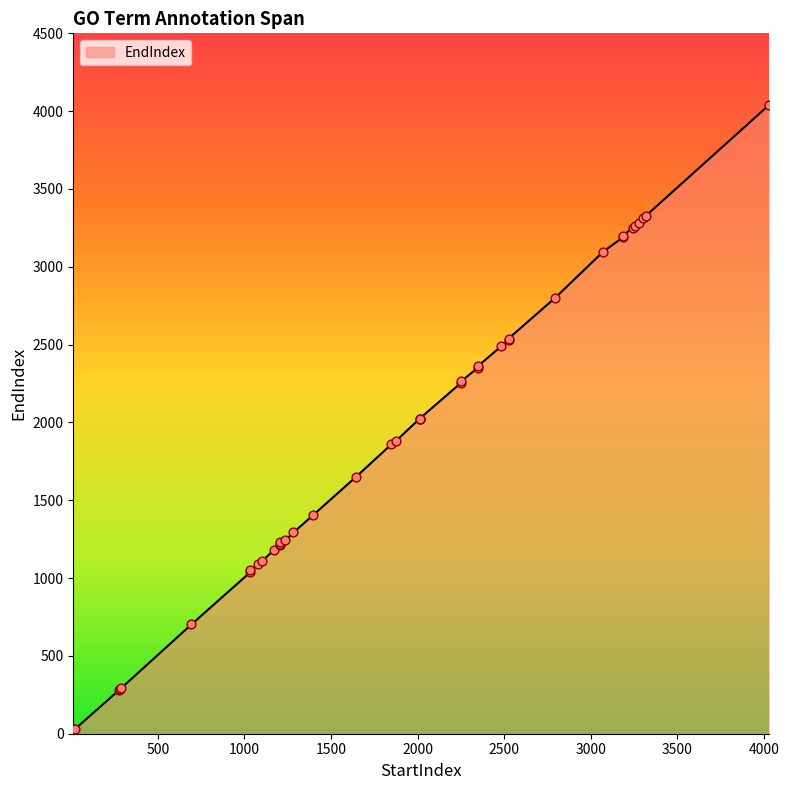

What is the change in value from 3256 to 3303?

+53